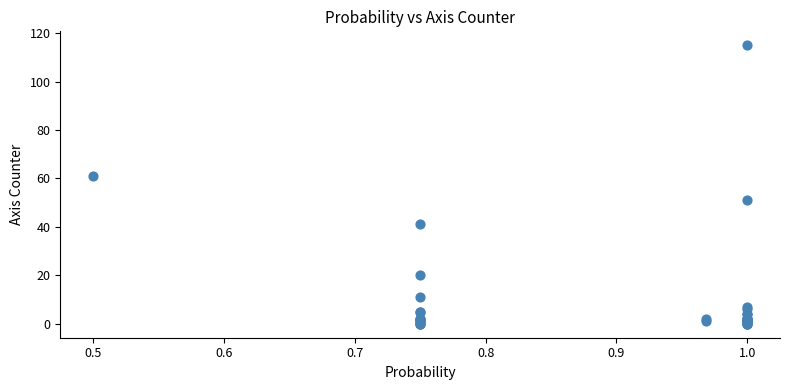

What Y value in the scatter plot is closest to 57?

61